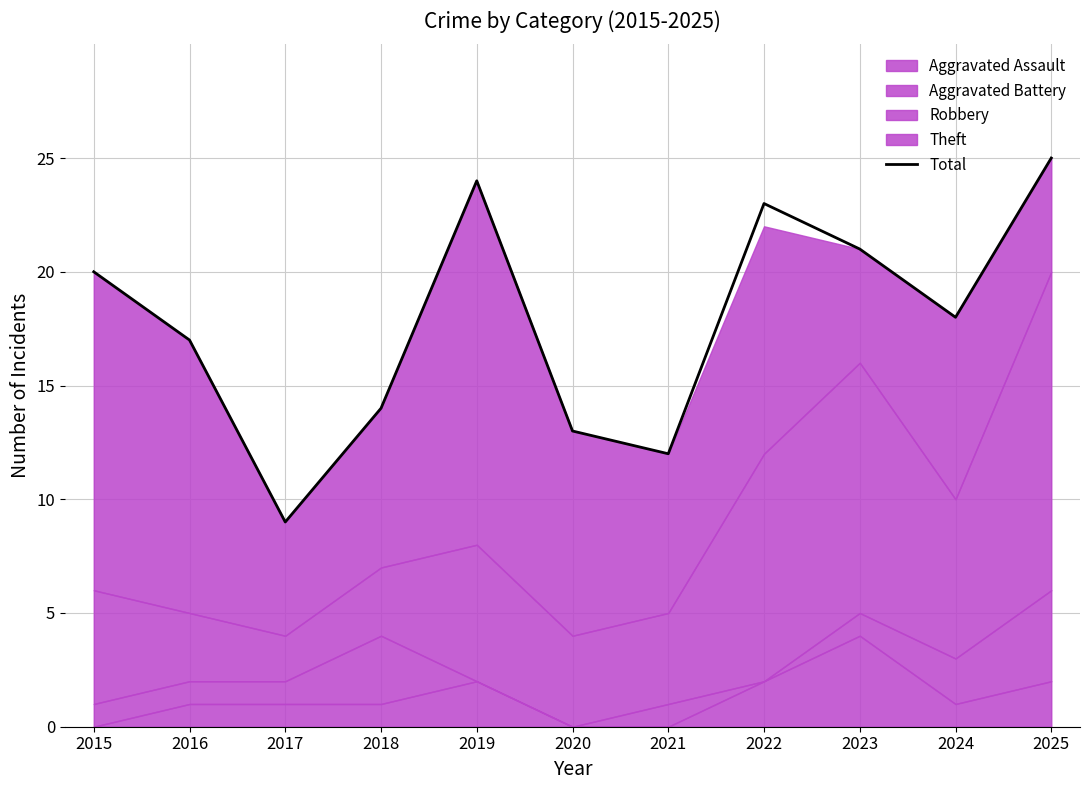

Reading left to right, transcribe all the data shown in this chart.

2015=20	2016=17	2017=9	2018=14	2019=24	2020=13	2021=12	2022=23	2023=21	2024=18	2025=25